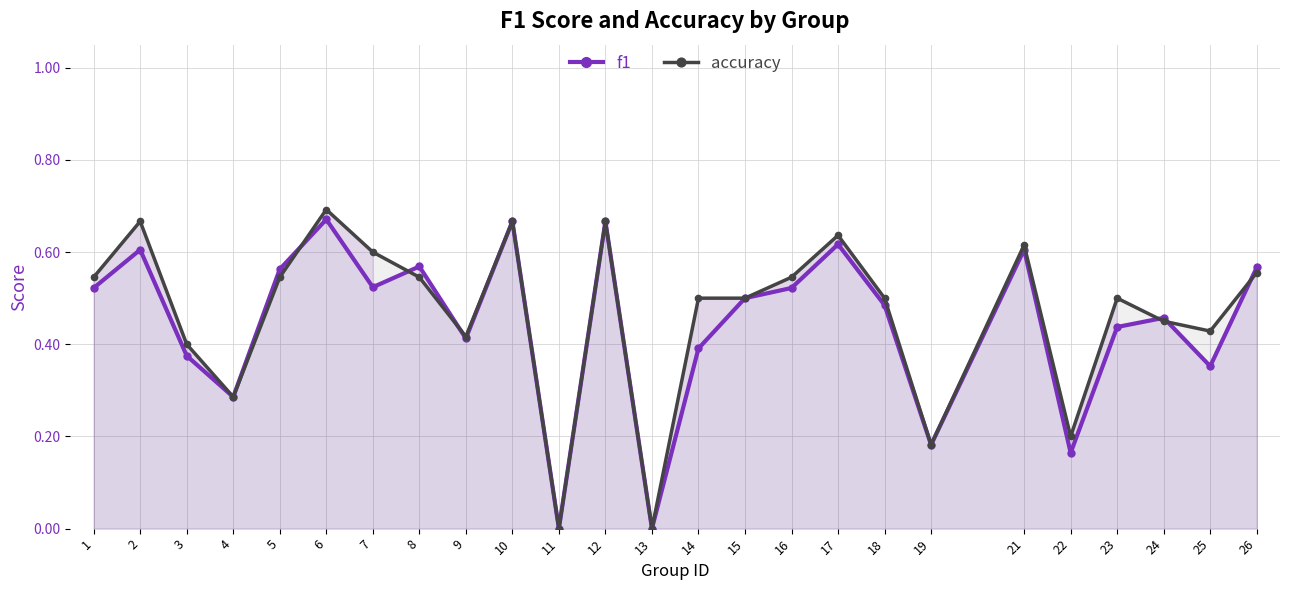

List the labels in order of f1 value, smallest first.

11, 13, 22, 19, 4, 25, 3, 14, 9, 23, 24, 18, 15, 1, 16, 7, 5, 26, 8, 2, 21, 17, 10, 12, 6